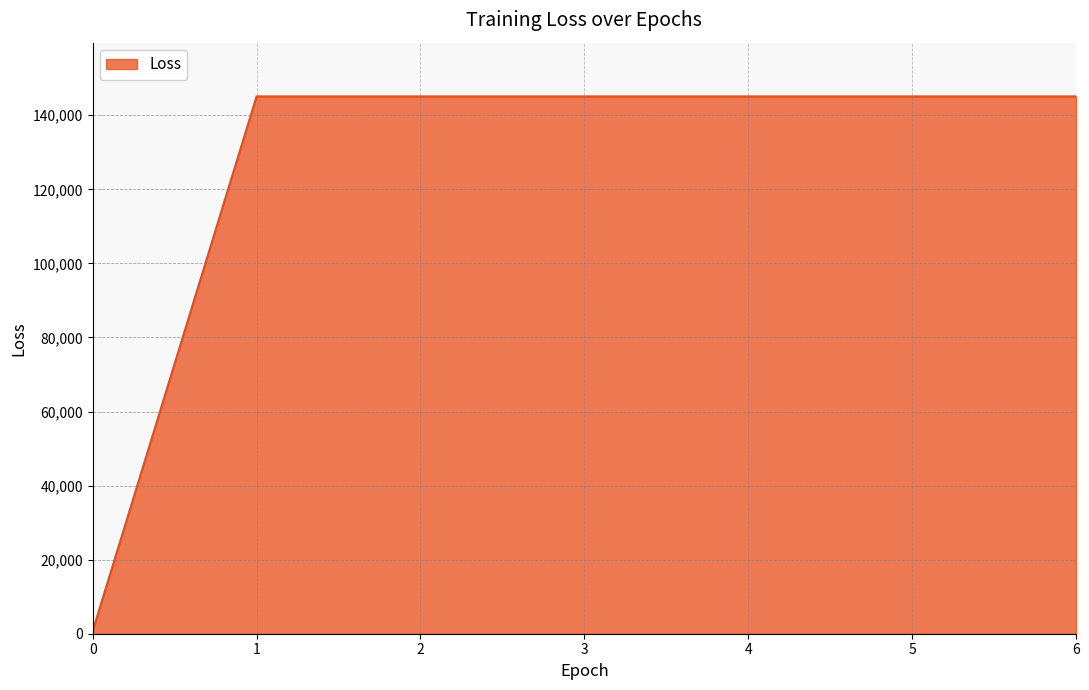

Is it true that the value at 1 is 145091.8?

True